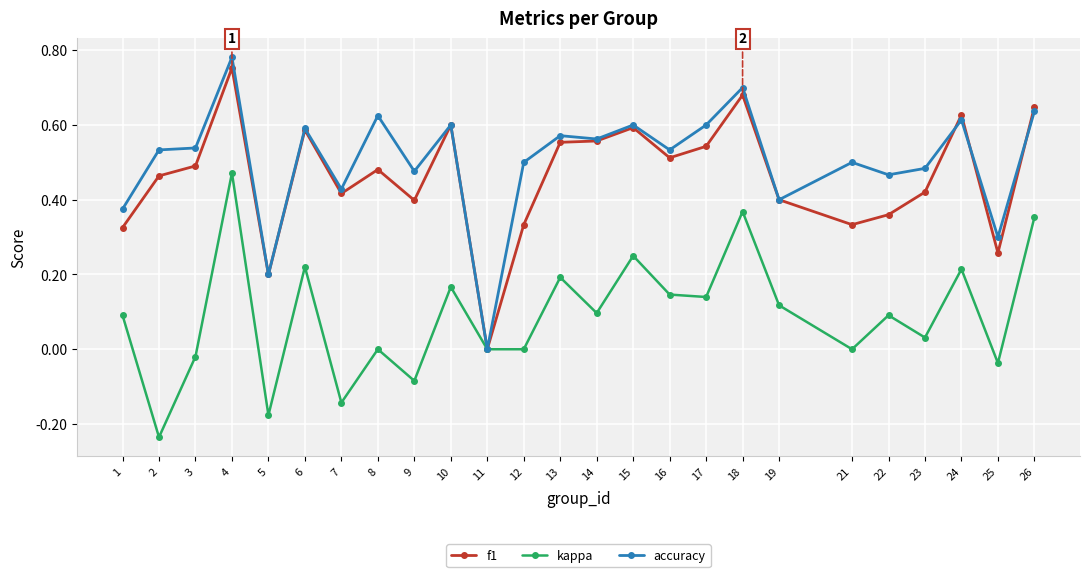

What are all the series names shown in the legend?

f1, kappa, accuracy